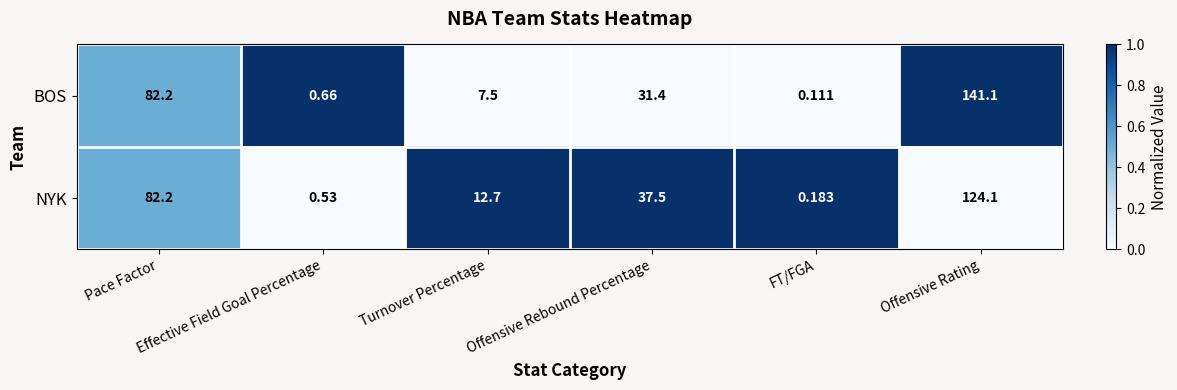

Which series has the largest range (max minus min)?

BOS